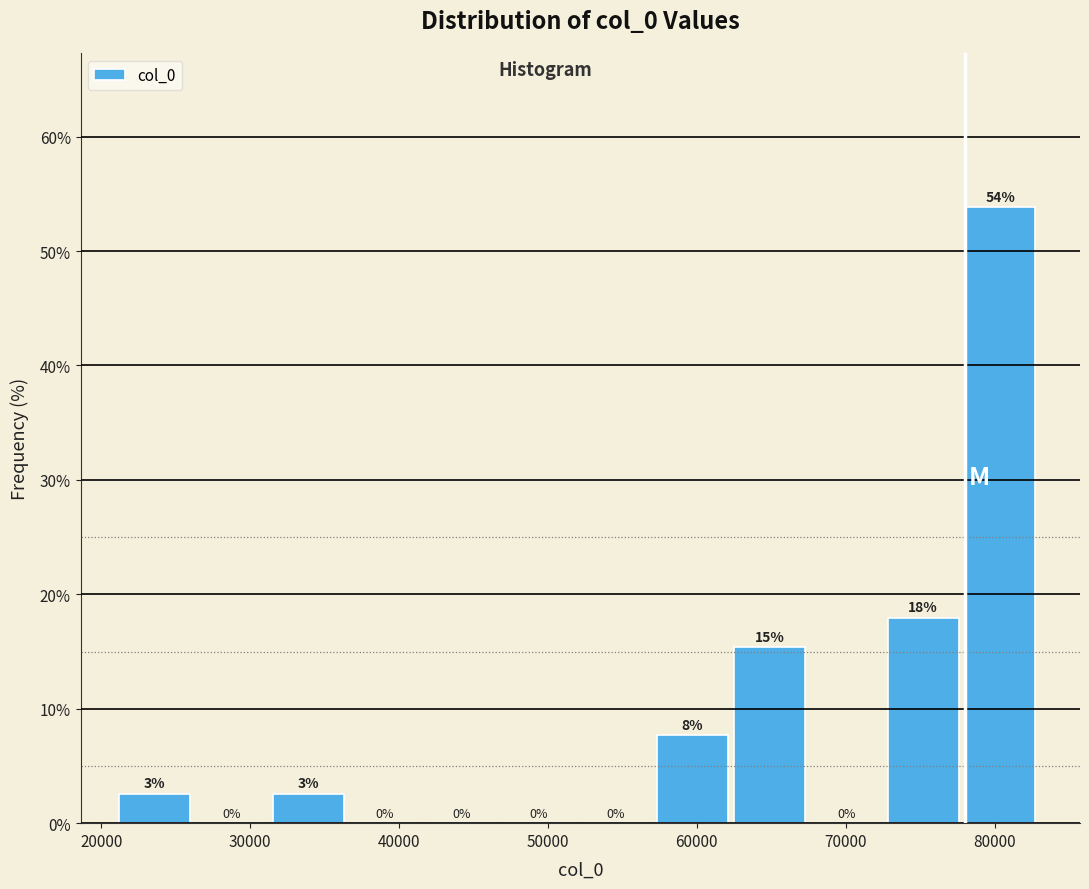

Which range on the x-axis has the tallest bar?

78000 to 83000